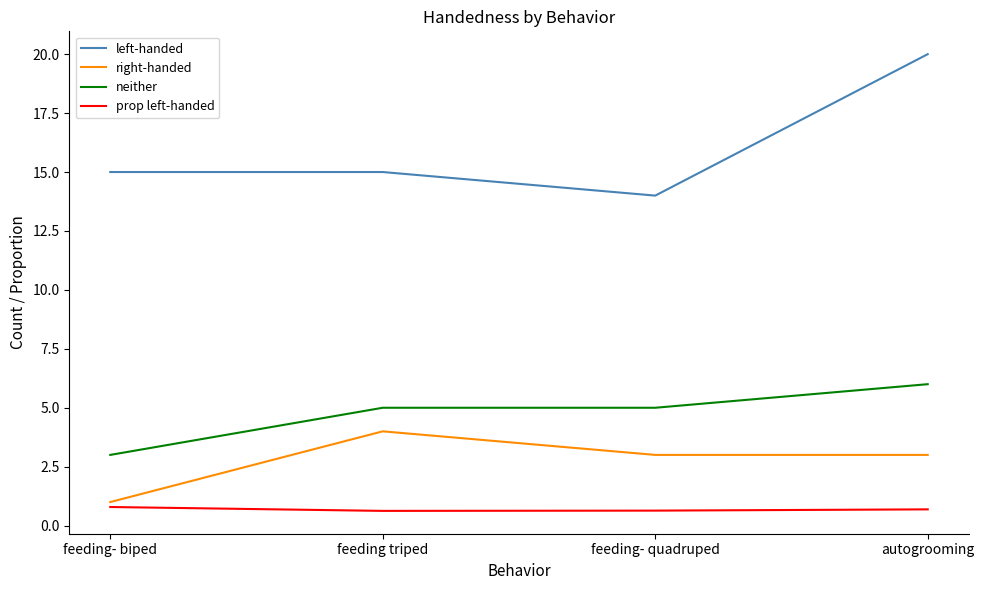

What is the average value of the left-handed series?

16.0